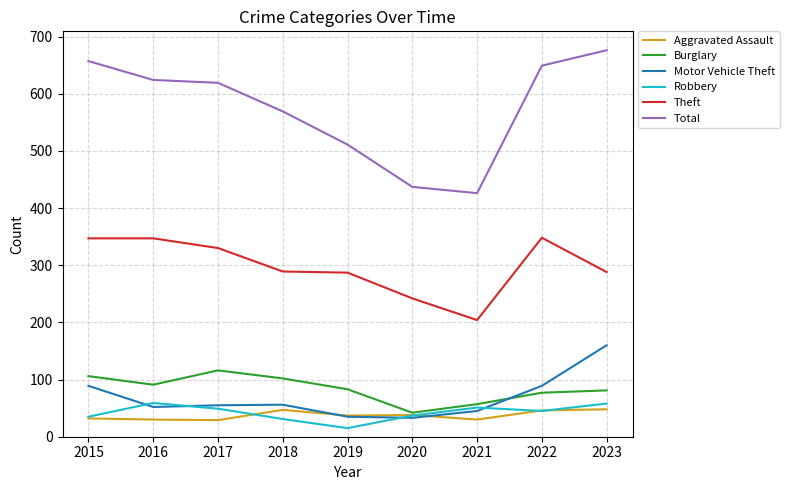

What is the total value across all series at 2016?

1203